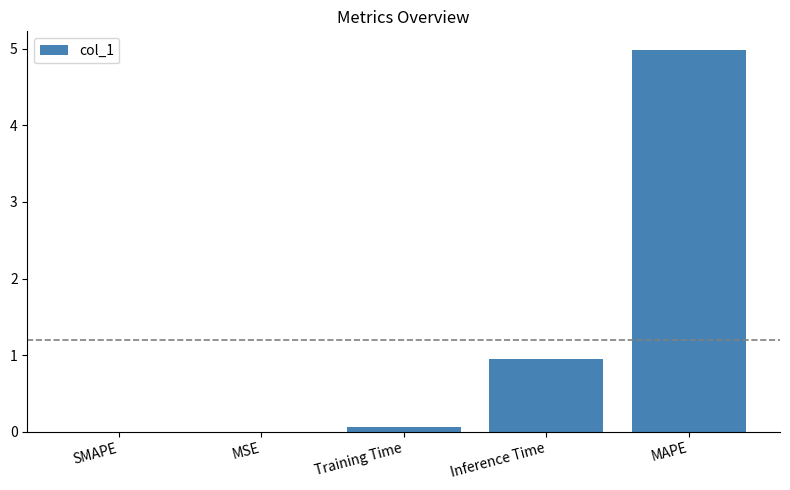

What is the greatest value displayed?

5.0